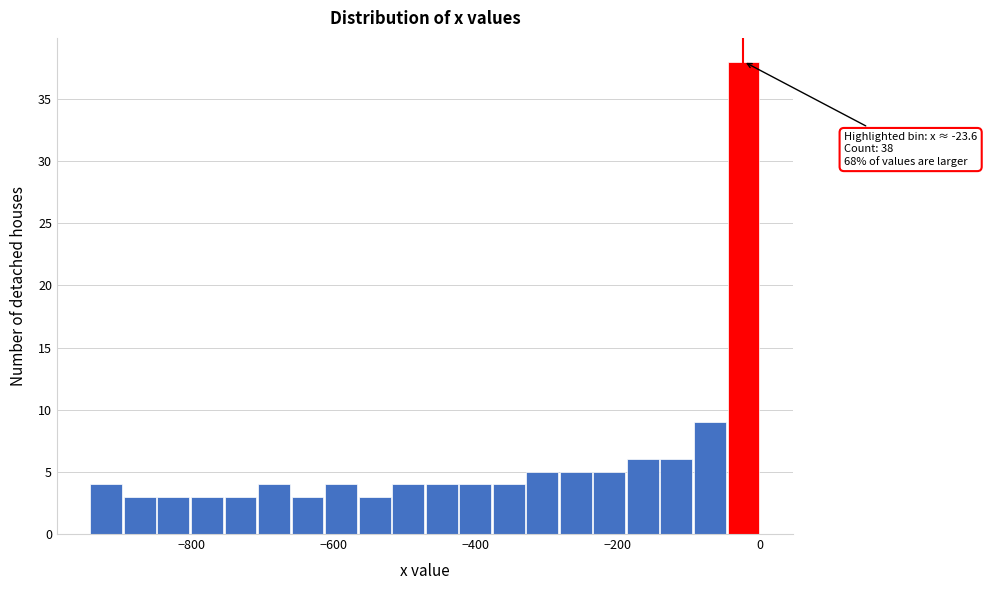

Around what value on the x-axis is the tallest bar? Give the approximate position of its centre, as read against the axis.

-20